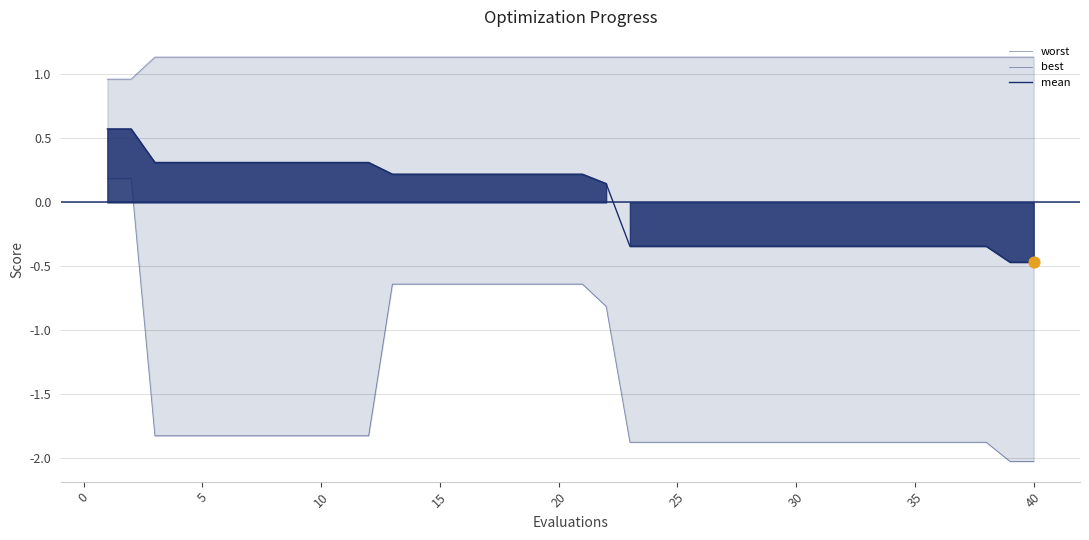

Which series reaches the maximum Y coordinate?

worst